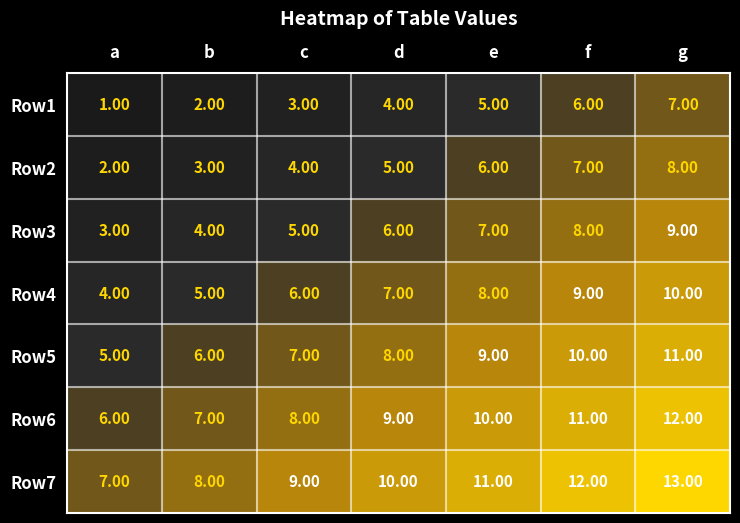

How many data points does each series have?

7